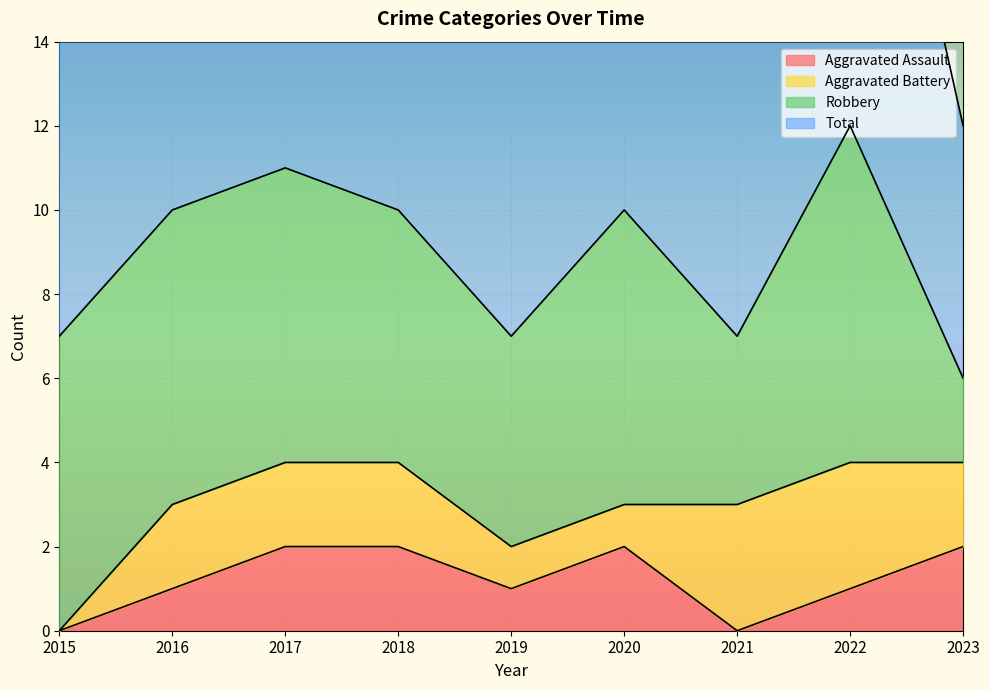

The value of Aggravated Assault at 2015 is -1. True or false?

False